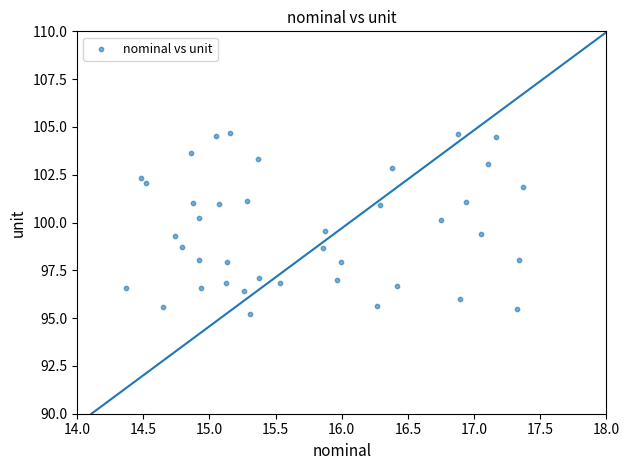

What is the range of X values (max minus min)?

3.0